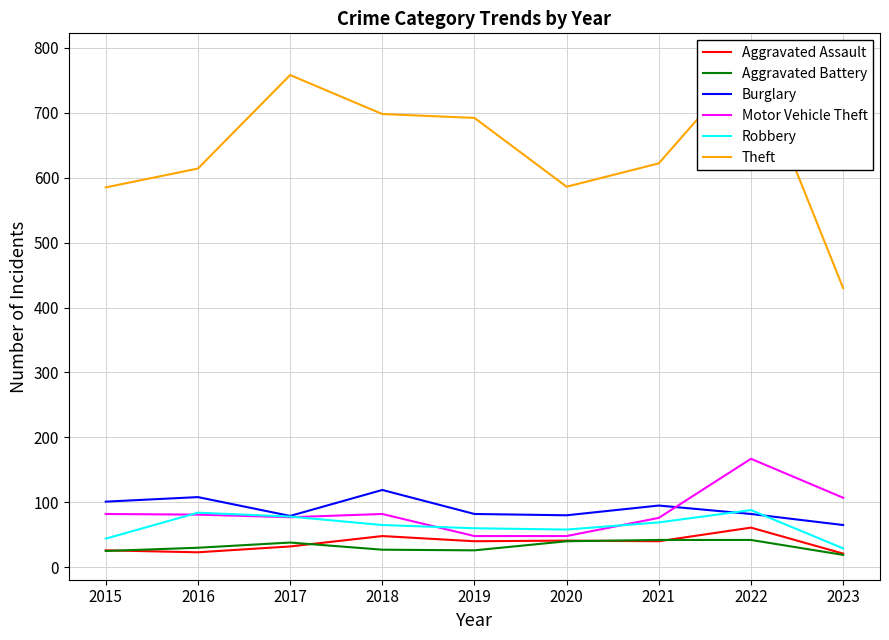

Rank the categories by Burglary value from highest to lowest.

2018, 2016, 2015, 2021, 2019, 2022, 2020, 2017, 2023